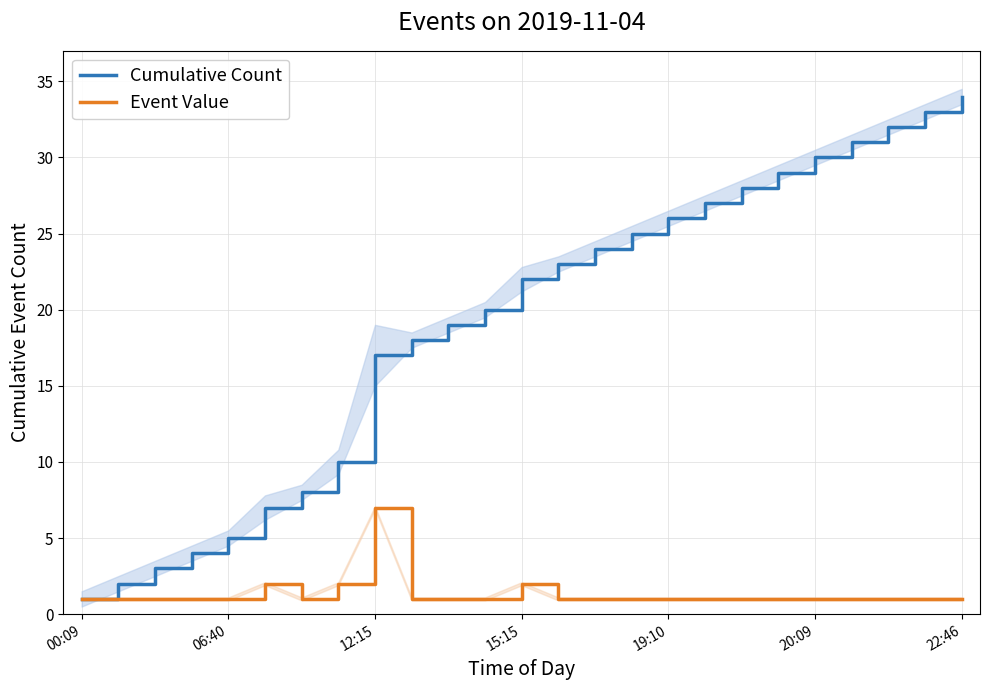

True or false: Event Value and Cumulative Count cross at least once.

False